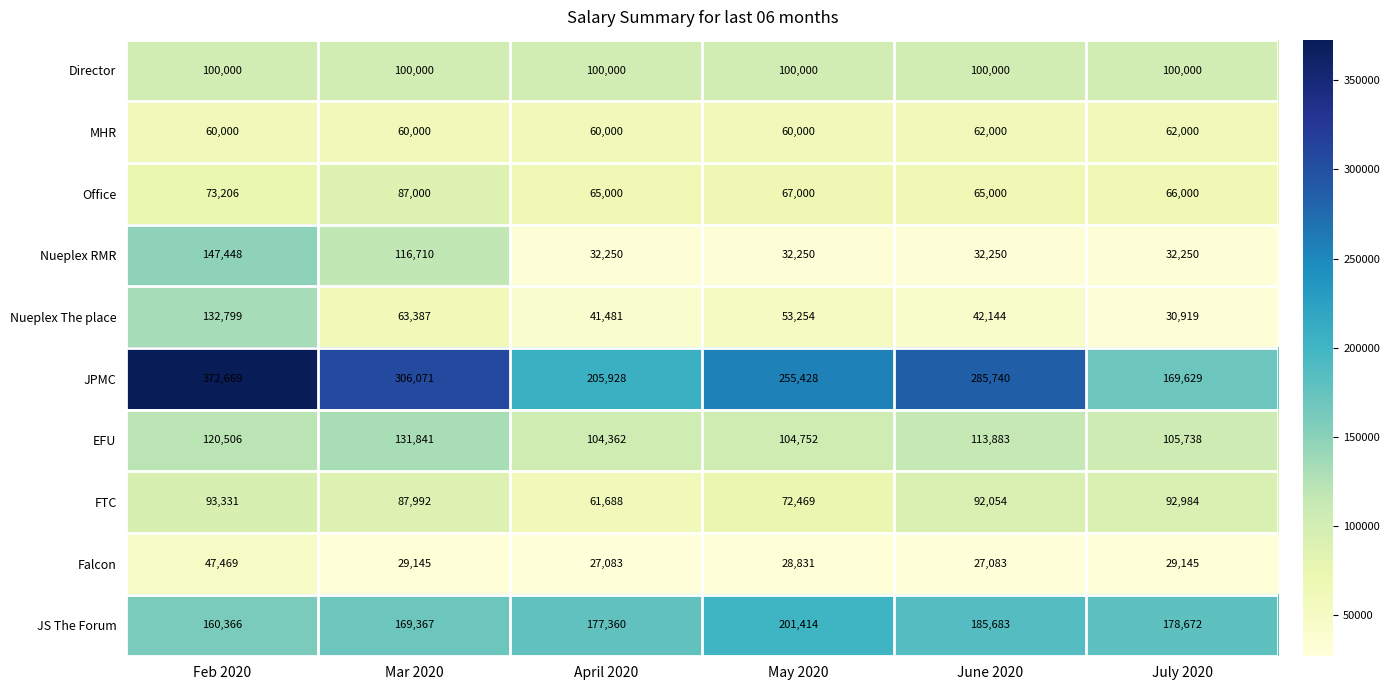

Which series has the largest range (max minus min)?

JPMC